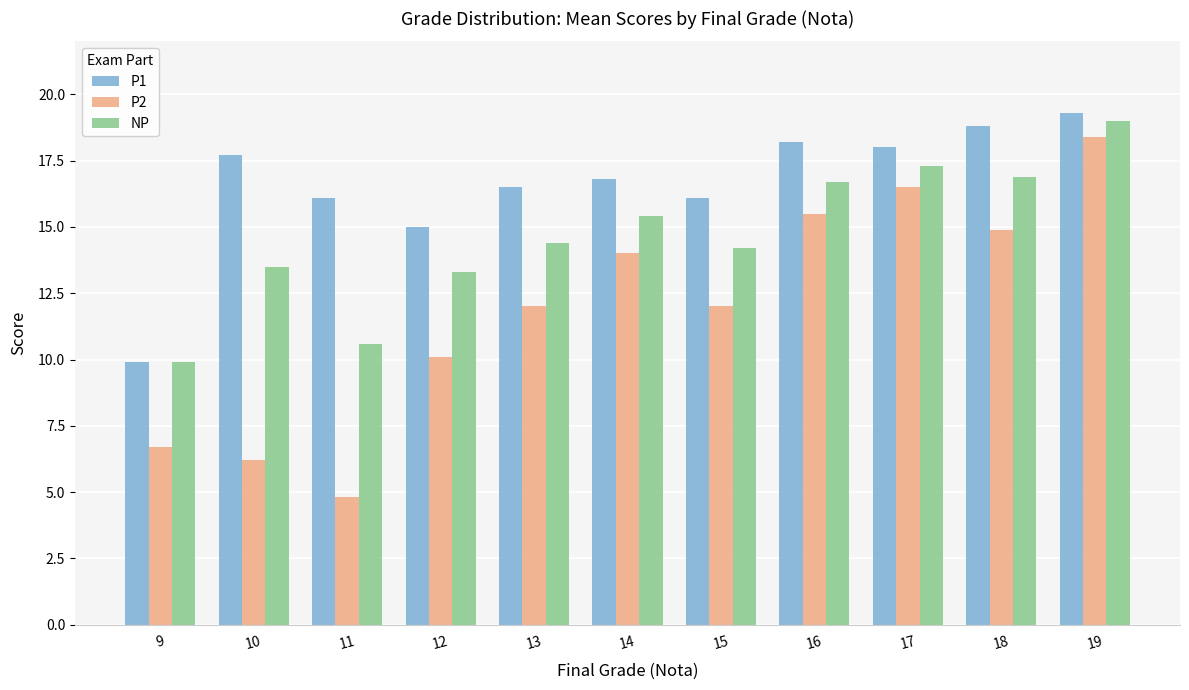

The value of P2 at 12 is 10.1. True or false?

True